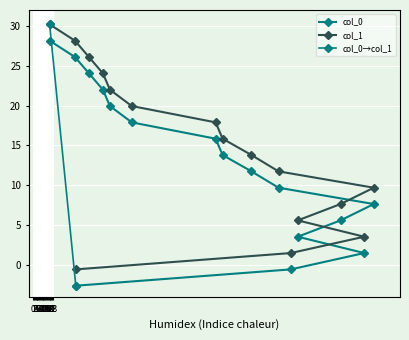

Which series has the largest total across all categories?

col_1